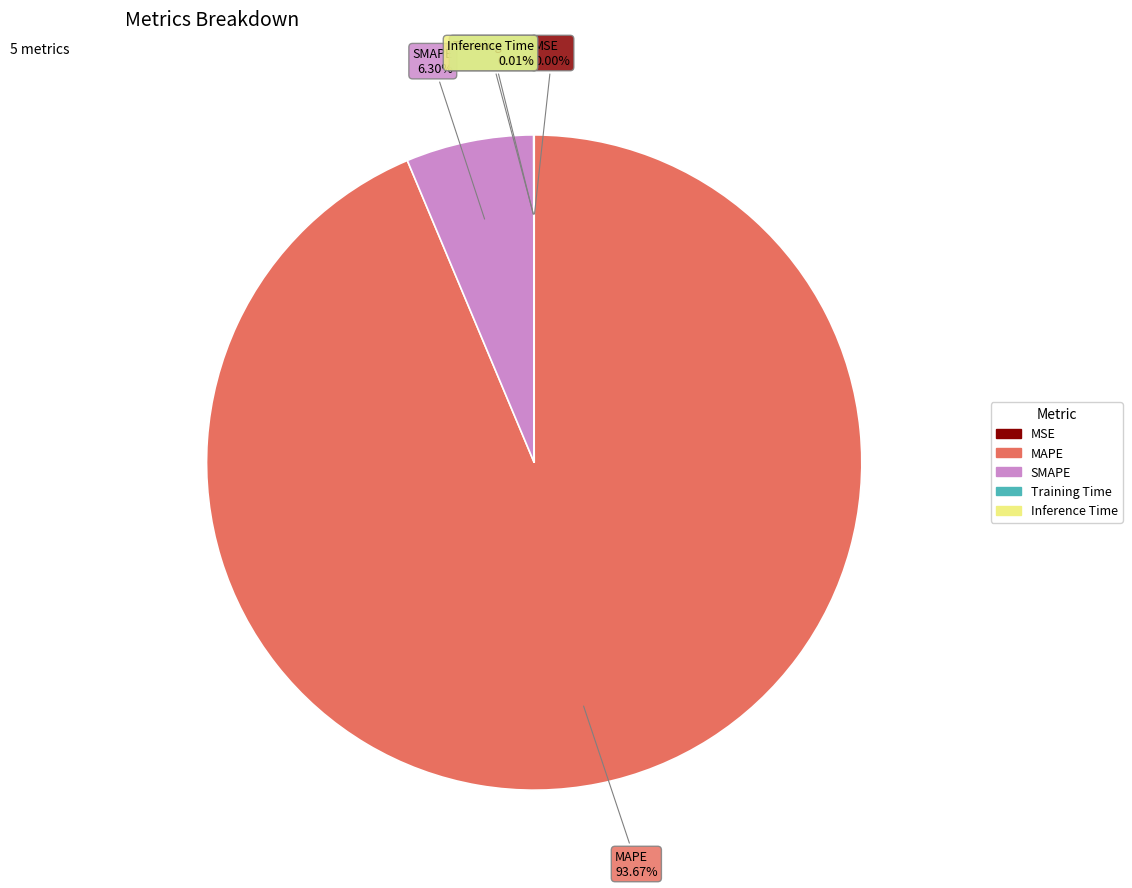

Is there any slice that represents more than half of the pie?

Yes